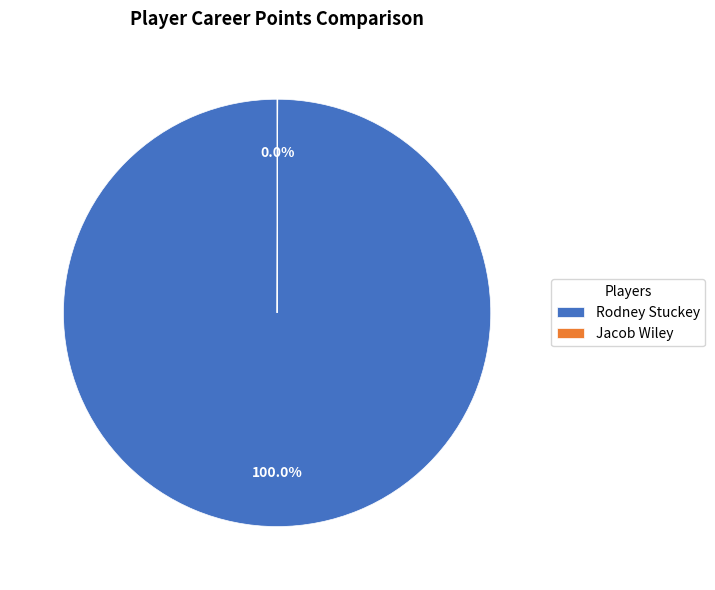

Which slice represents more than half of the pie?

Rodney Stuckey